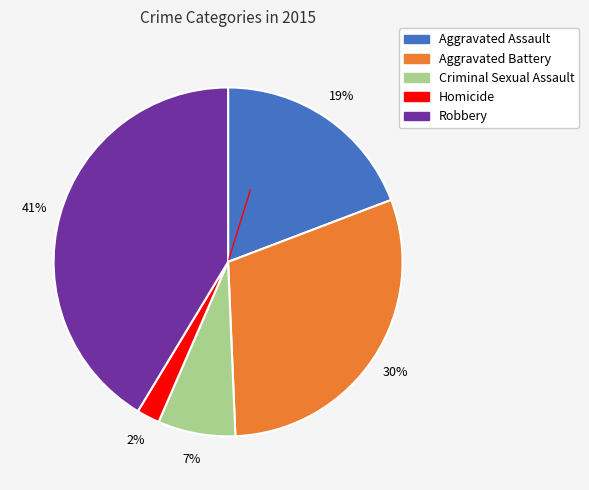

Rank the categories by value from lowest to highest.

Homicide, Criminal Sexual Assault, Aggravated Assault, Aggravated Battery, Robbery